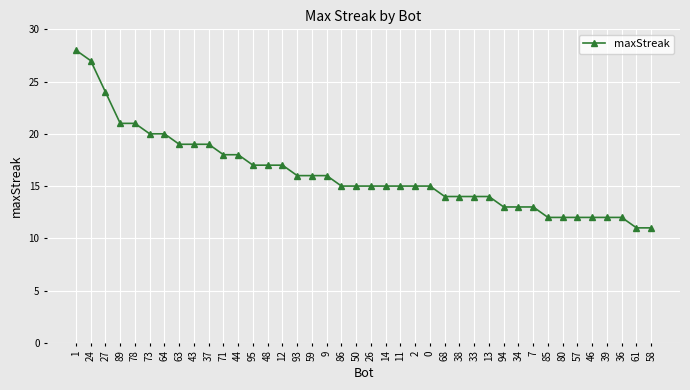

What is the approximate value at 34?

13